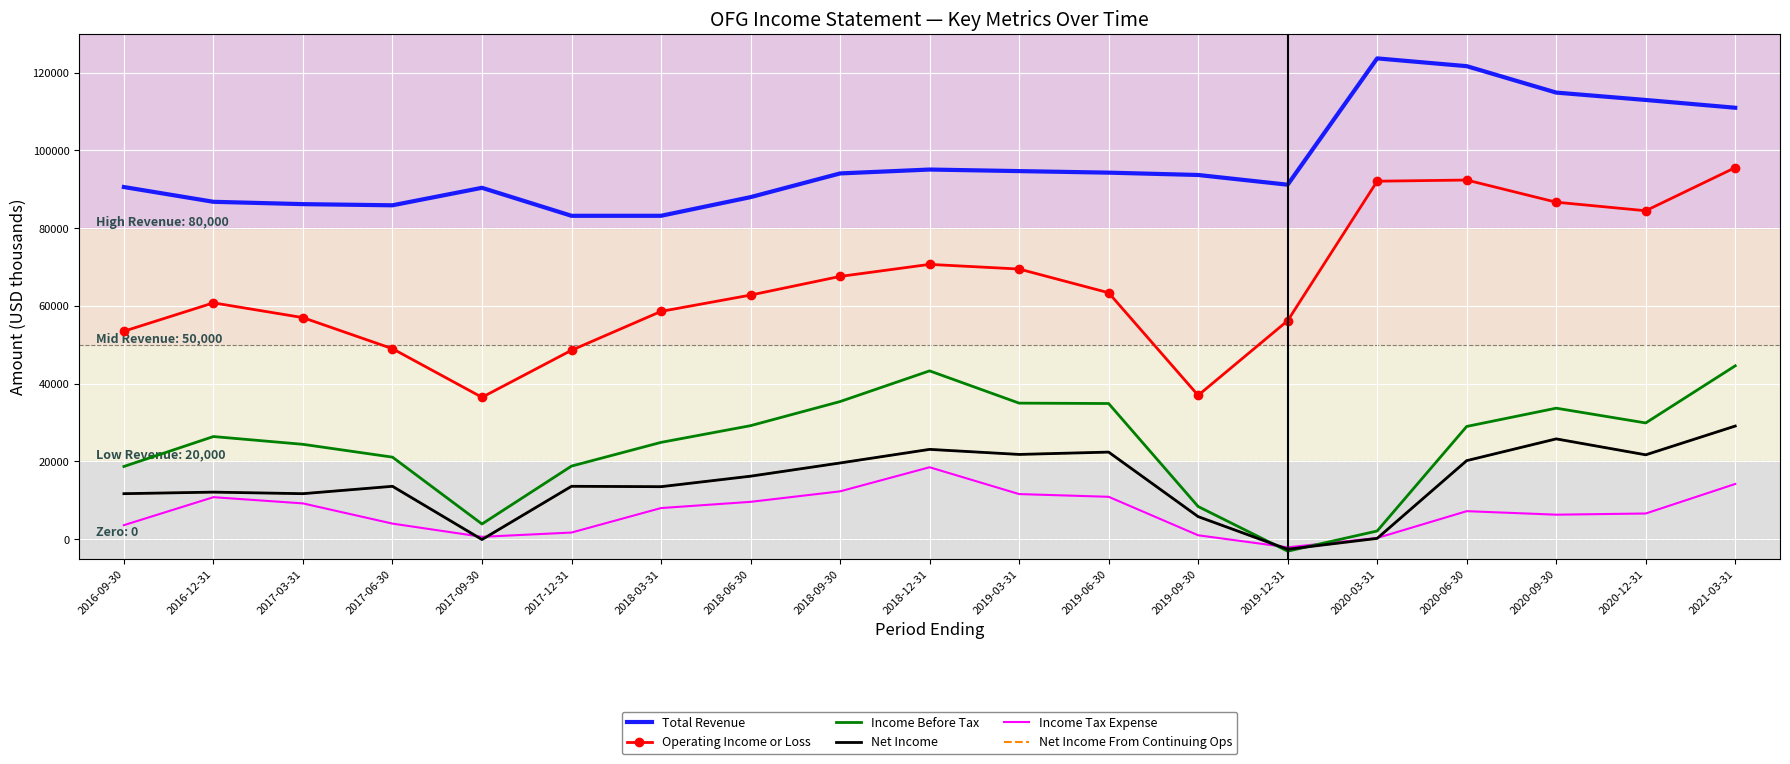

Is it true that Net Income From Continuing Ops equals 5612 at 2018-06-30?

False